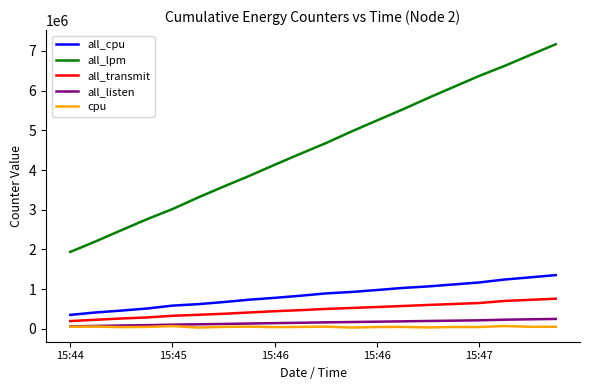

What is the maximum value for all_listen?

252932